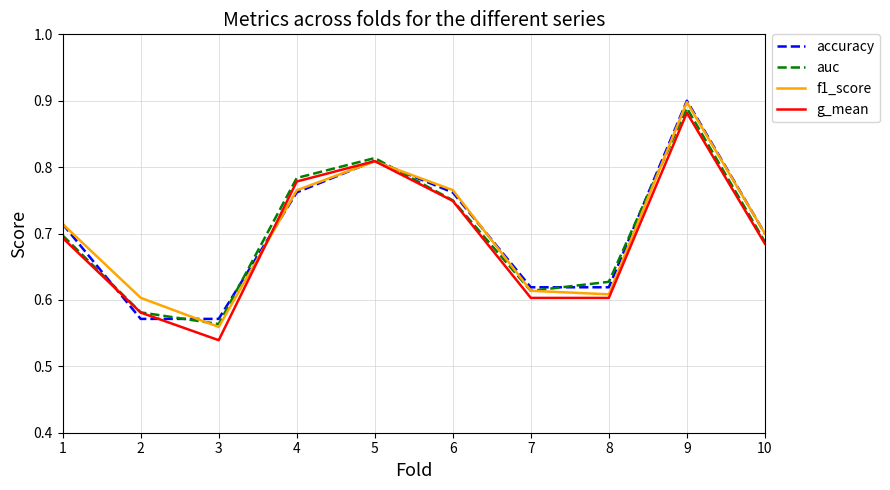

How many times do f1_score and auc cross each other?

4